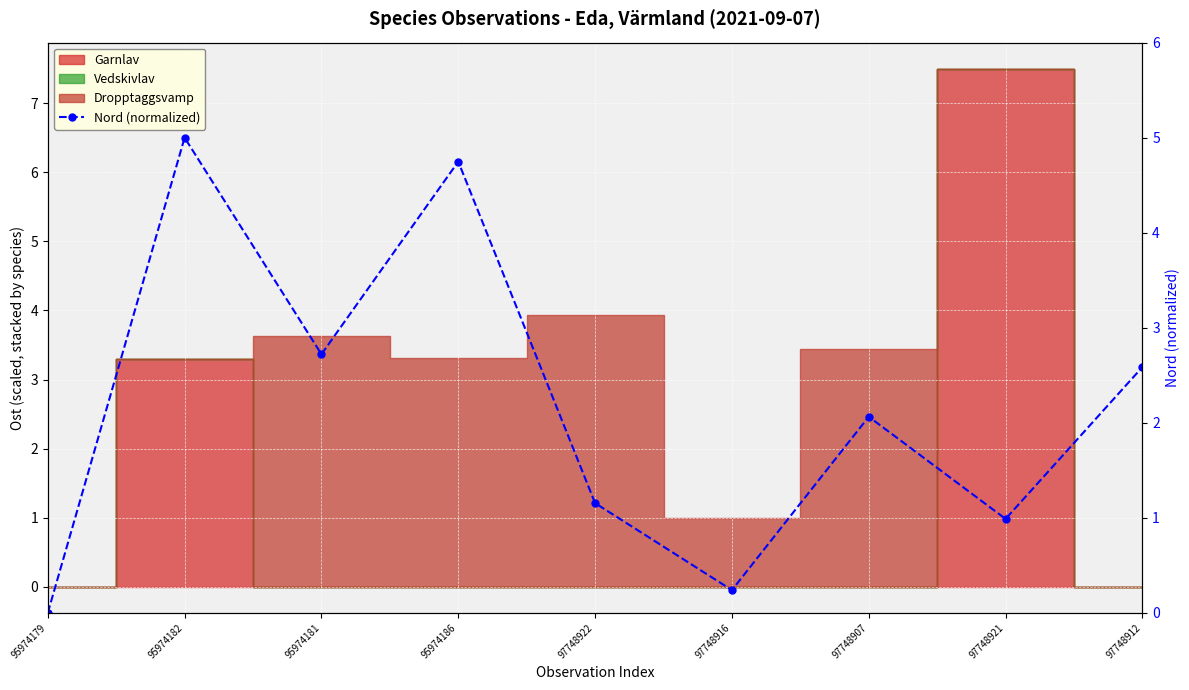

Approximately how many times larger is the value at 97748912 compared to 95974186?

0.5